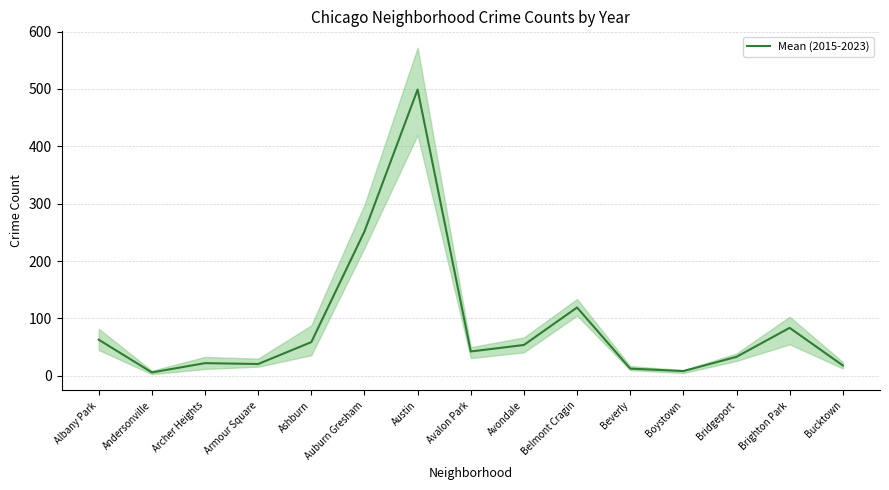

Which label corresponds to the smallest value in the chart?

Andersonville